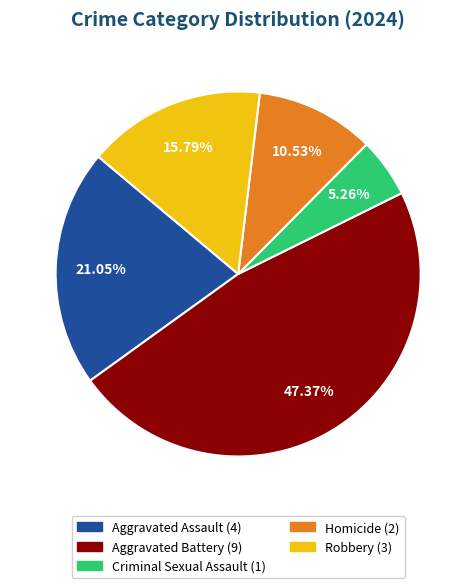

Is there a majority slice in this chart?

No